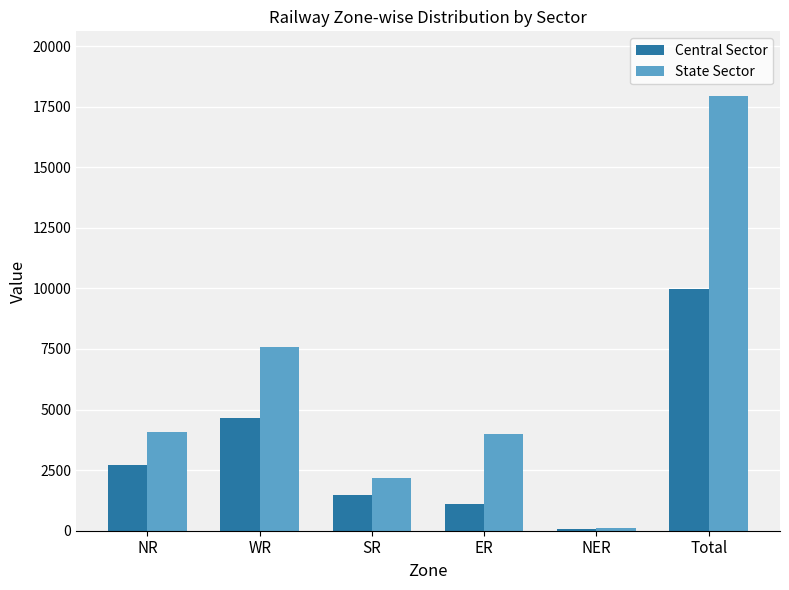

The State Sector series shows 3463 at SR. True or false?

False